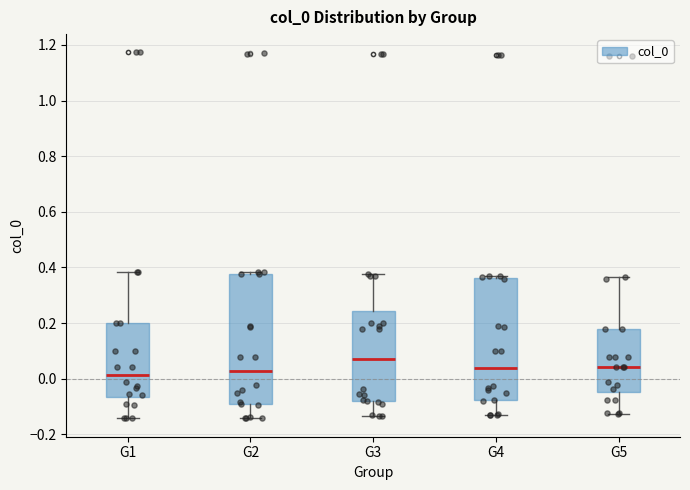

Reading left to right, transcribe this box plot: for each box, give where its median line is, the range the box spans, and where its two whiskers end, as read against the y-axis. The values are not printed on the chart, so give them approximately, as read against the axis.

G1: median 0.02, box -0.06 to 0.20, whiskers -0.14 to 0.38
G2: median 0.02, box -0.10 to 0.38, whiskers -0.14 to 0.38 (just above the box's upper edge)
G3: median 0.08, box -0.08 to 0.24, whiskers -0.14 to 0.38
G4: median 0.04, box -0.08 to 0.36, whiskers -0.14 to 0.38
G5: median 0.04, box -0.04 to 0.18, whiskers -0.12 to 0.36